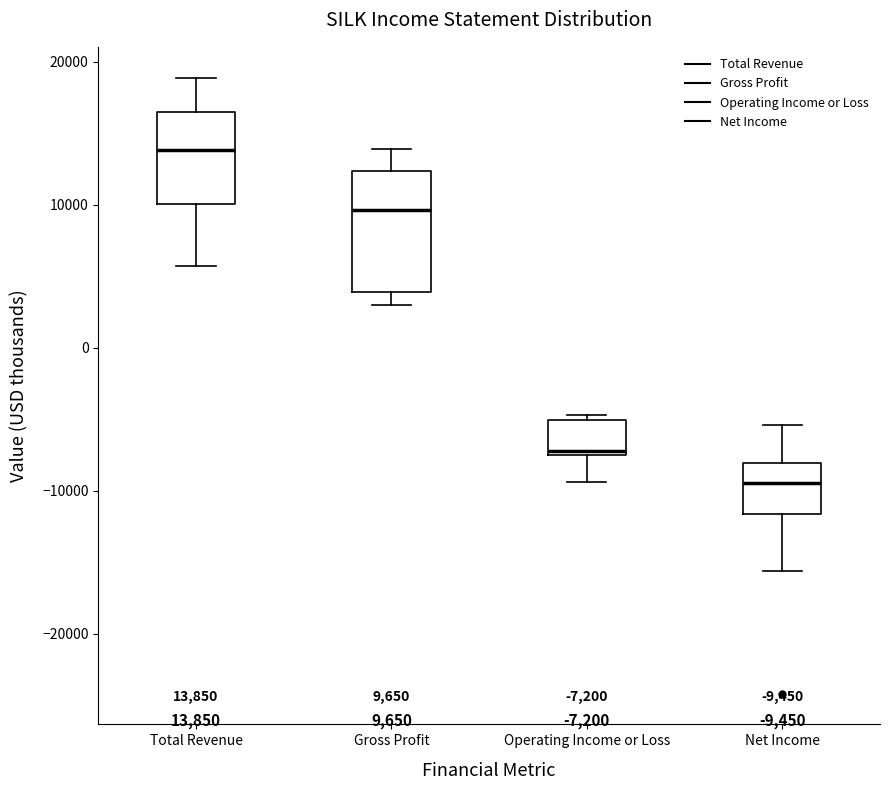

Which box has the highest median line?

Total Revenue